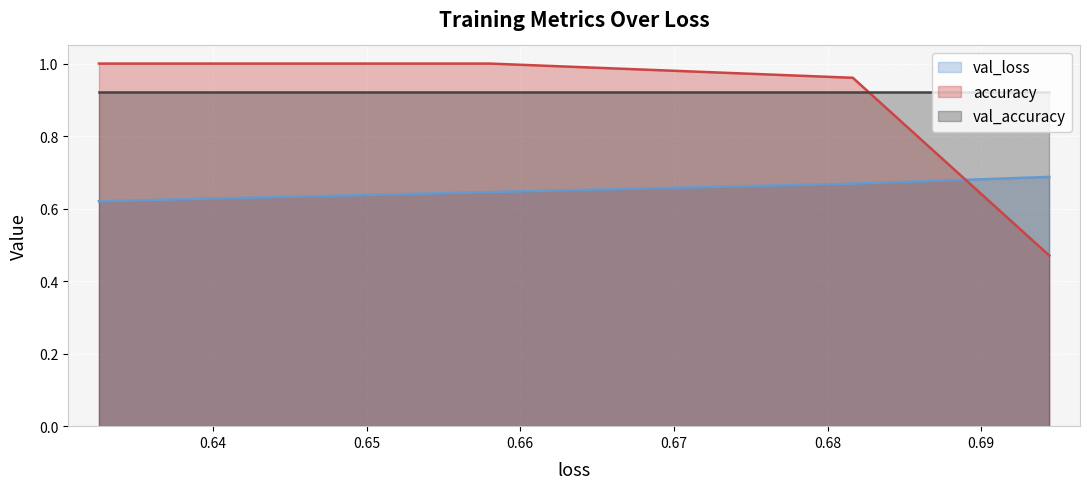

Rank the series by their average value, from highest to lowest.

val_accuracy, accuracy, val_loss